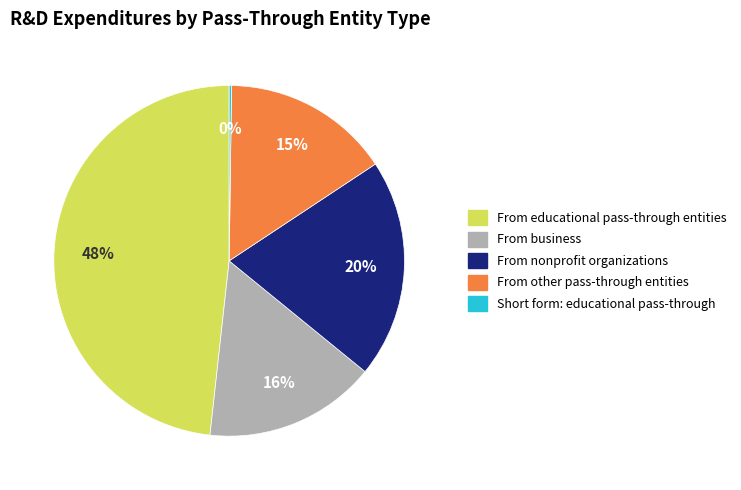

To the nearest percent, what is the average slice percentage?

20%